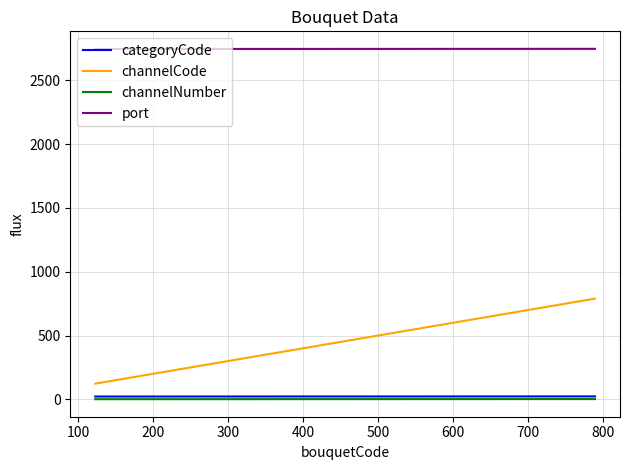

Reading right to left, what are all the values shown in this chart?

categoryCode: 23	22
channelCode: 789	123
channelNumber: 2	1
port: 2746	2745